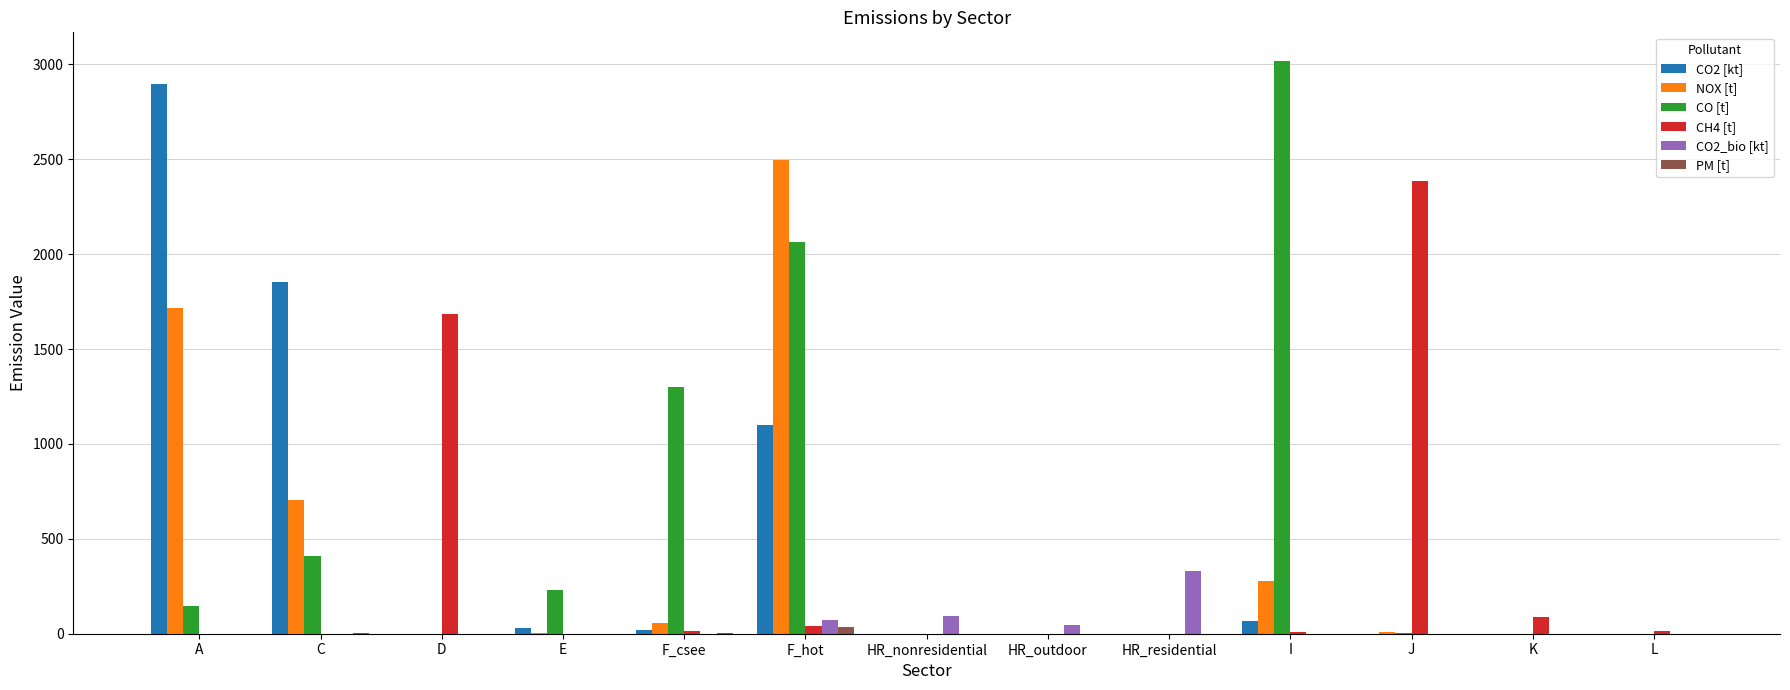

At which category is the sum across all series the highest?

F_hot